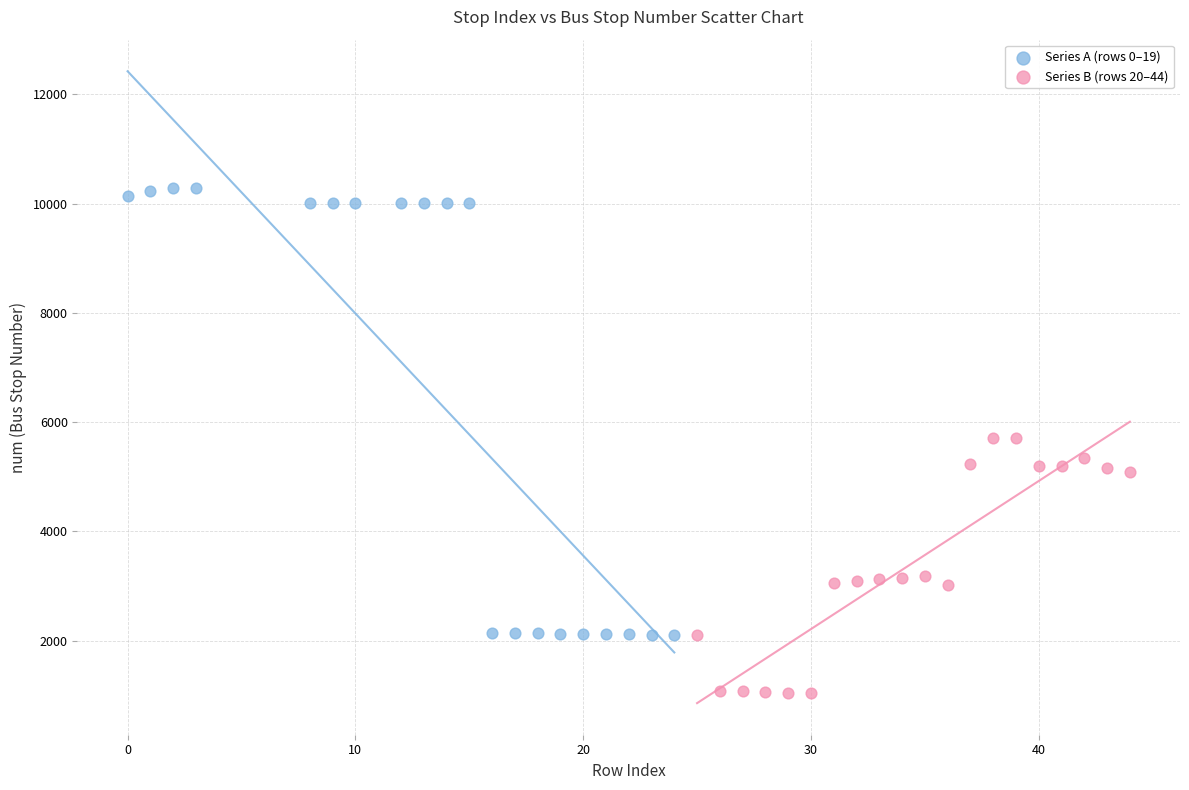

What are all the series names shown in the legend?

Series A (rows 0–19), Series B (rows 20–44)